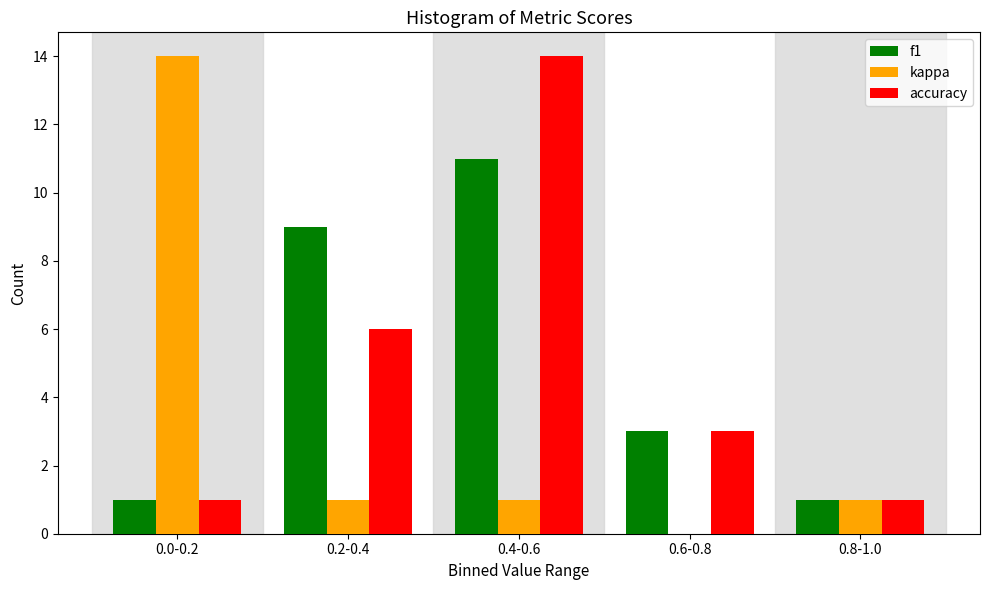

Reading left to right, extract all data points from this chart.

f1: 0.0-0.2=1	0.2-0.4=9	0.4-0.6=11	0.6-0.8=3	0.8-1.0=1
kappa: 0.0-0.2=14	0.2-0.4=1	0.4-0.6=1	0.6-0.8=0	0.8-1.0=1
accuracy: 0.0-0.2=1	0.2-0.4=6	0.4-0.6=14	0.6-0.8=3	0.8-1.0=1